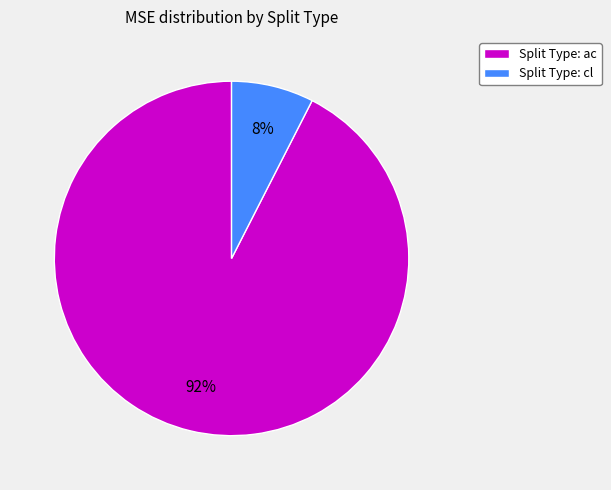

To the nearest percent, what percentage of the pie is Split Type: cl?

8%